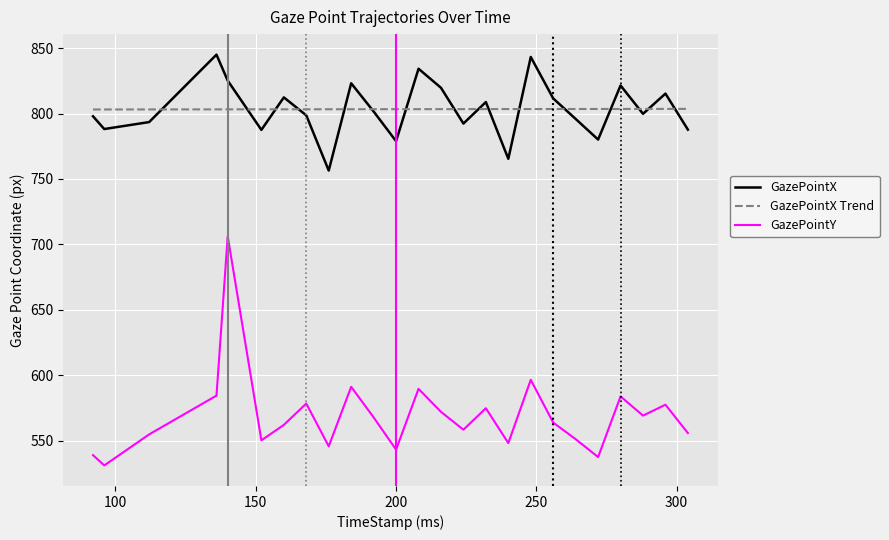

True or false: GazePointX and GazePointY intersect in this chart.

False